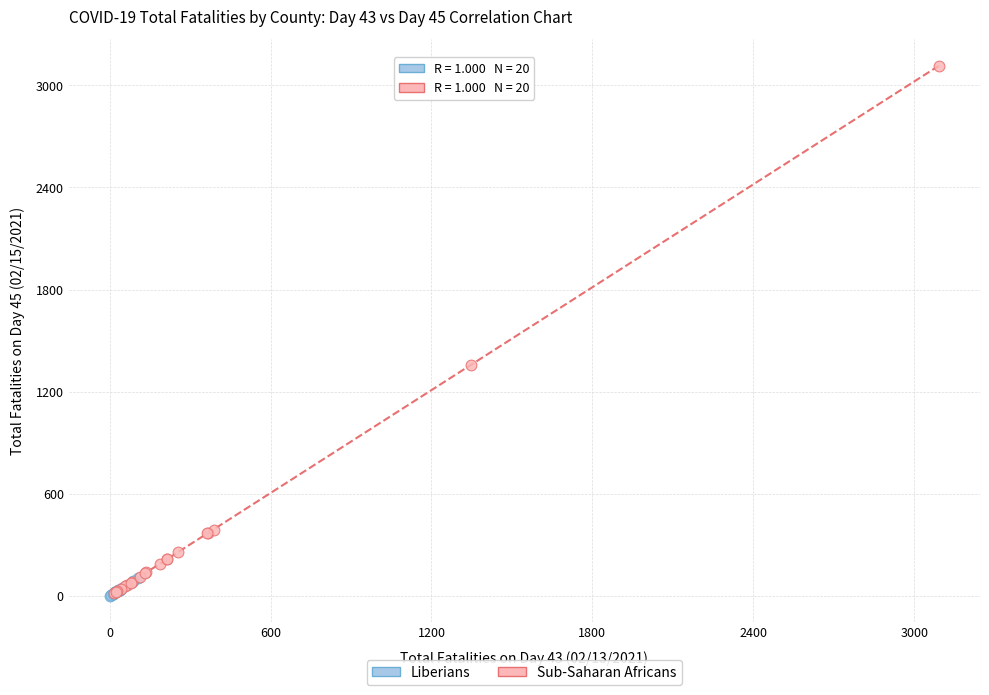

Which series contains the highest Y value?

Sub-Saharan Africans